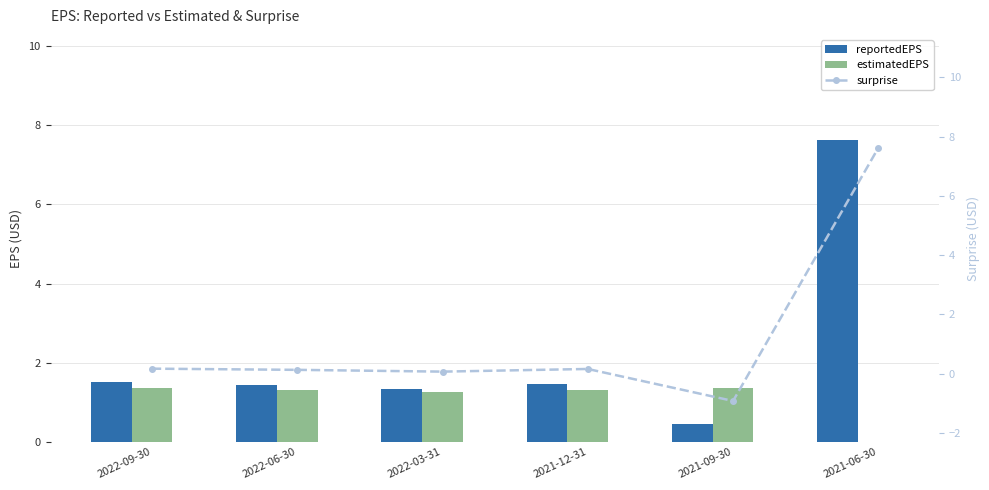

What is the highest value of the estimatedEPS series?

1.4